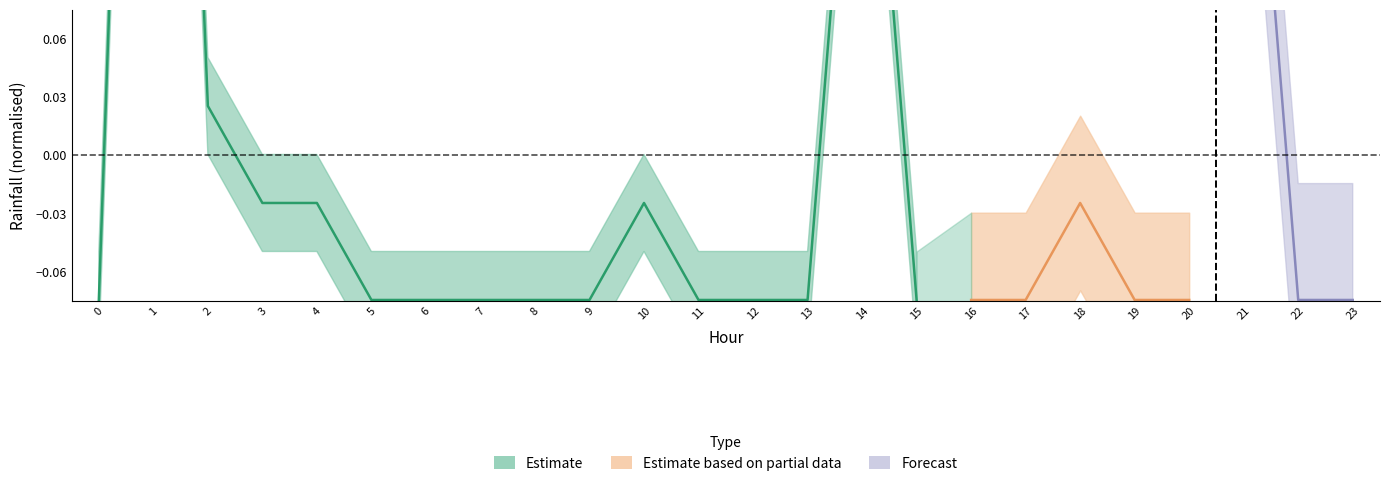

Is it true that Next batch rainfall (mm/30min) equals 1.3 at 1?

False